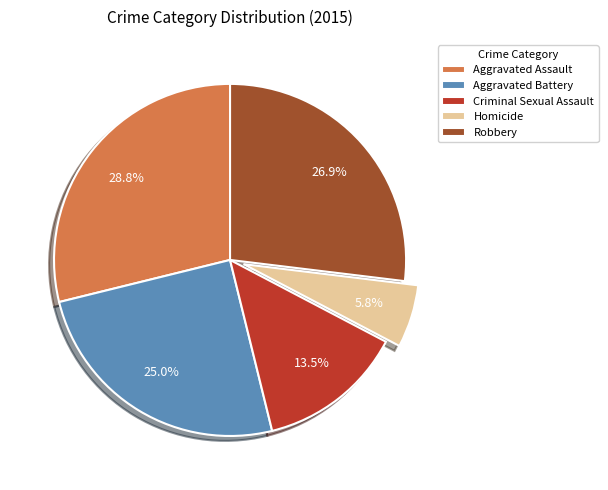

The Aggravated Battery slice represents 25% of the pie. True or false?

True